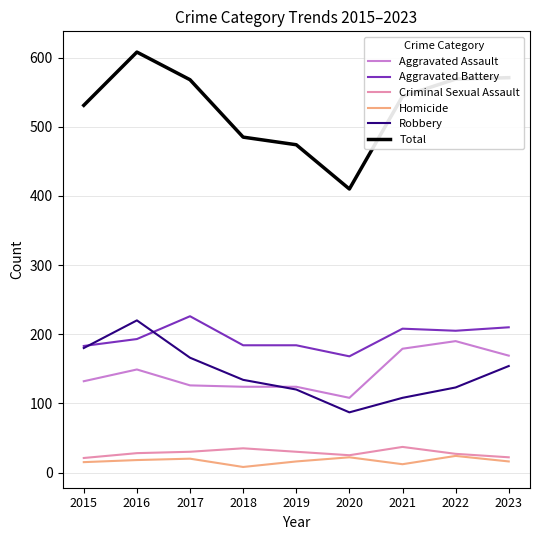

True or false: Total and Criminal Sexual Assault cross at least once.

False